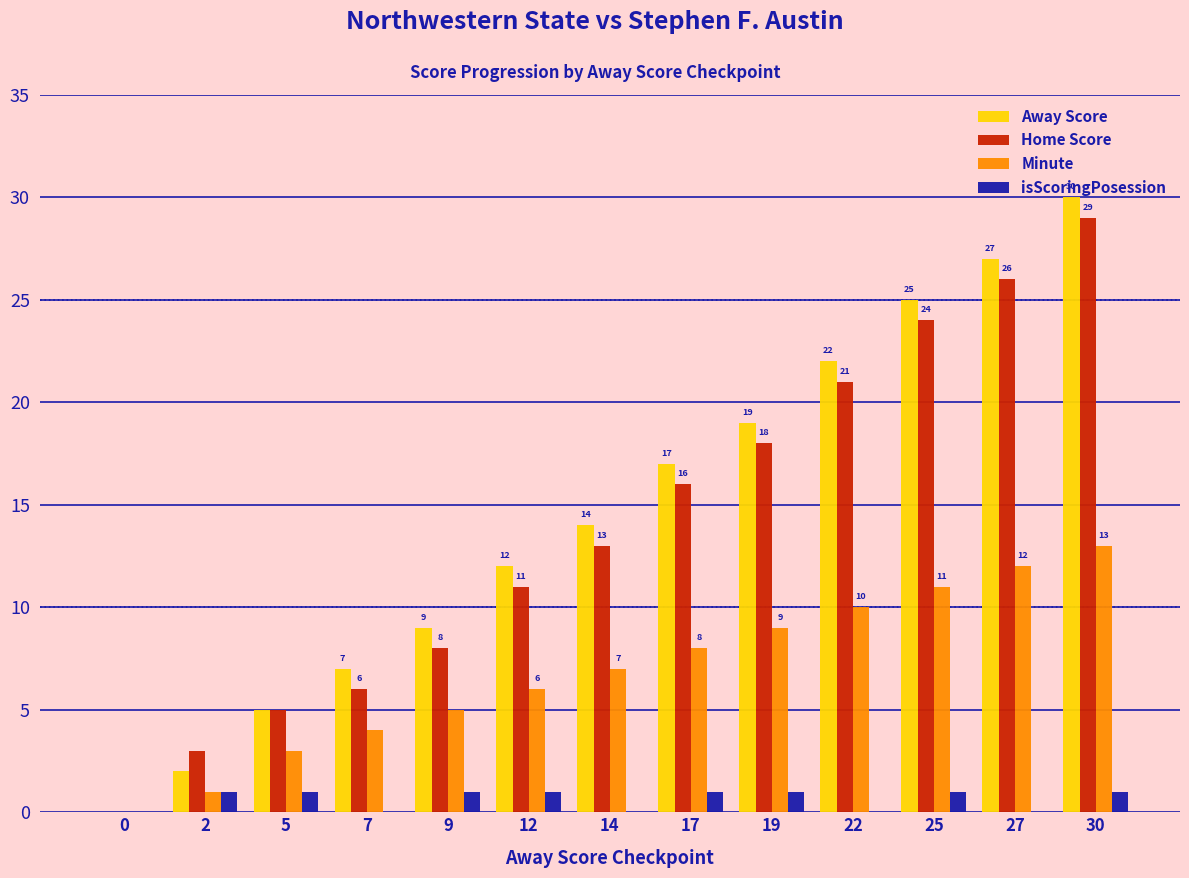

At which category is the sum across all series the highest?

30